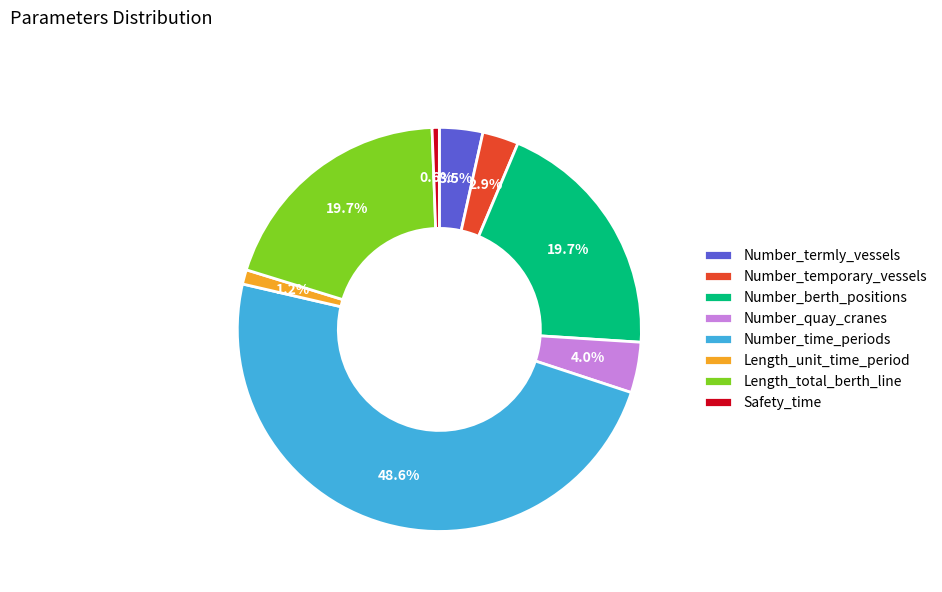

What is the ratio of the value at Number_termly_vessels to the value at Number_time_periods?

0.1